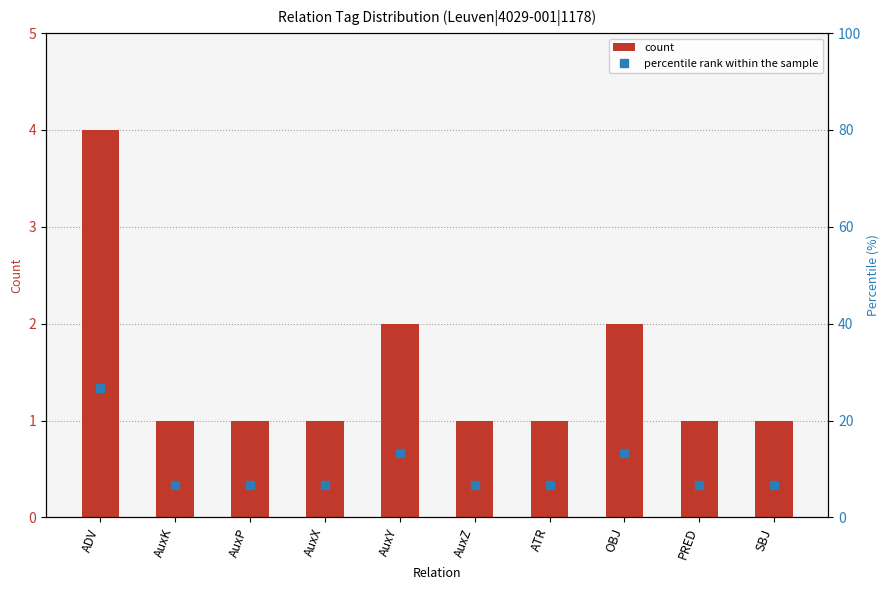

How many bars are there in each group?

2